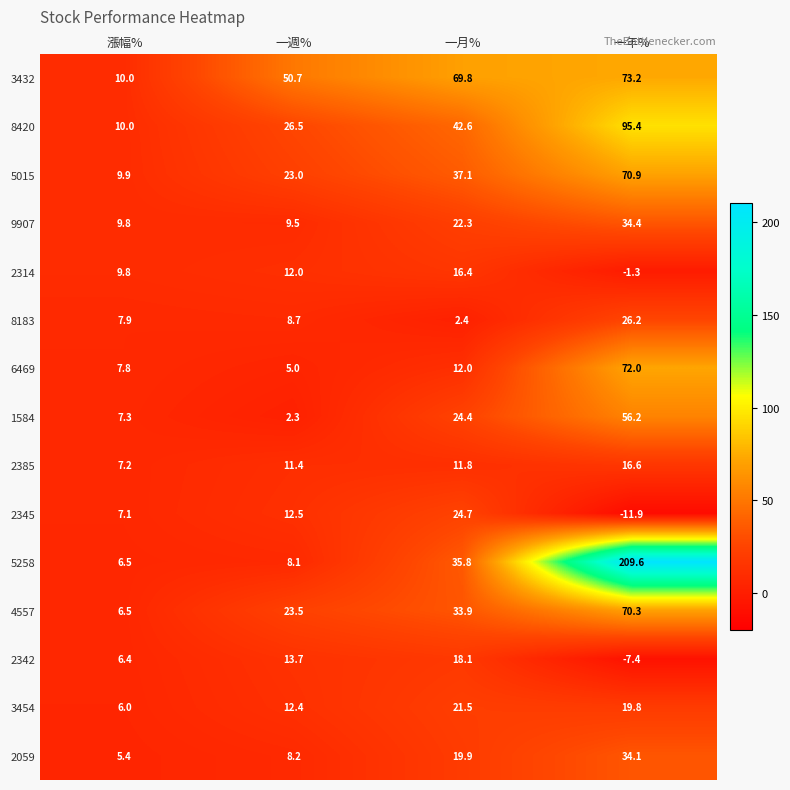

Which label corresponds to the smallest value in the chart?

一年%